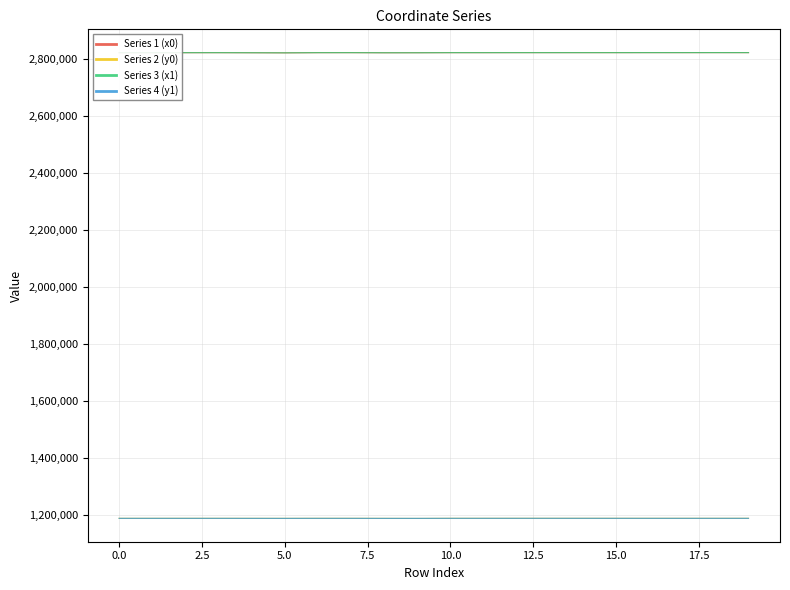

What is the minimum value shown in the chart?

1188739.0